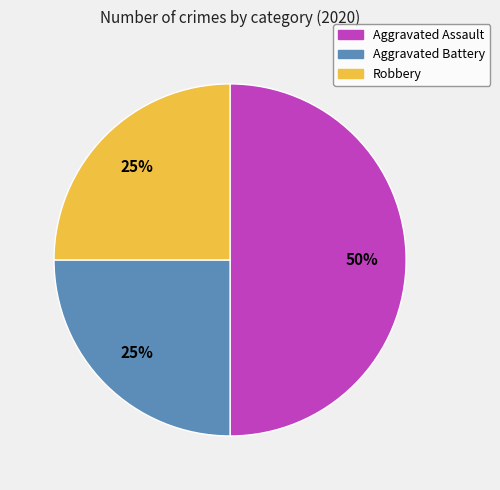

Between Aggravated Assault and Aggravated Battery, which is larger?

Aggravated Assault